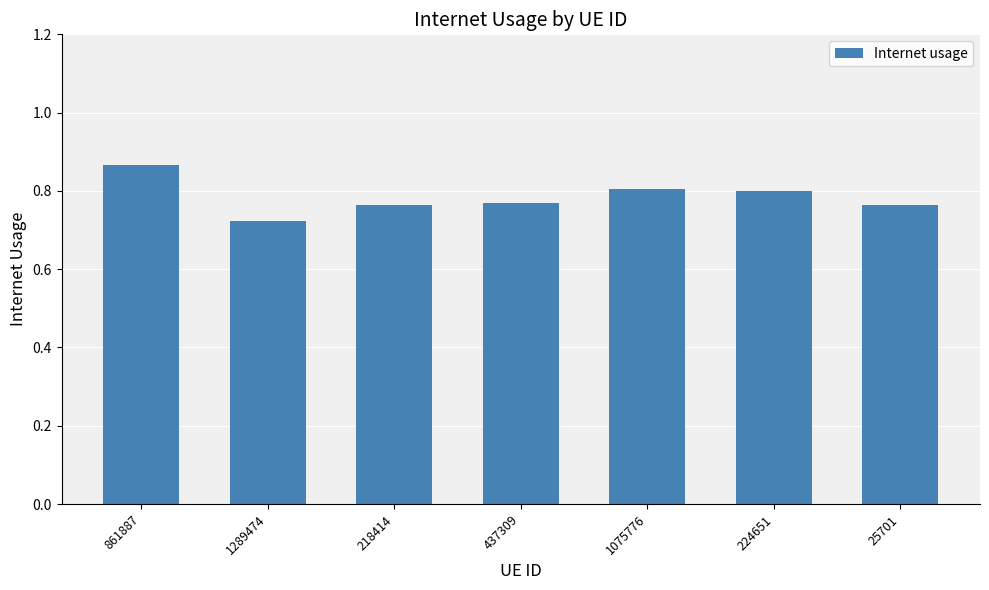

Count the values in the range 0 to 1.

7